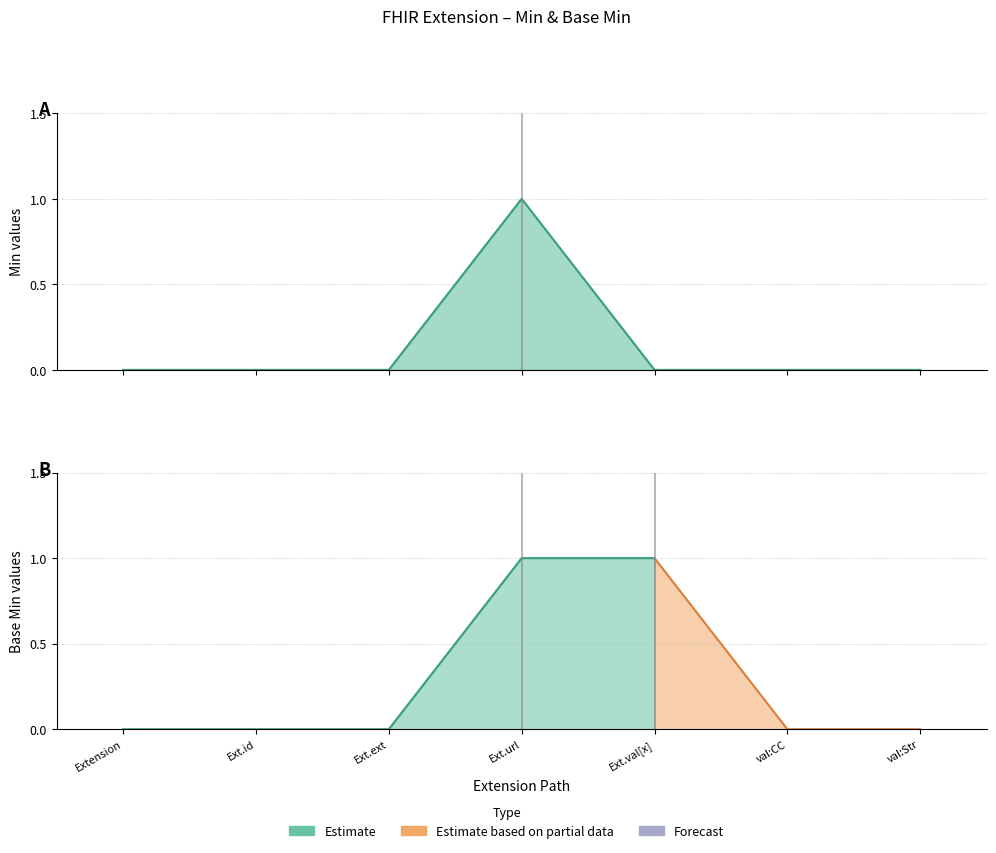

What is the difference between the maximum and minimum values?

1